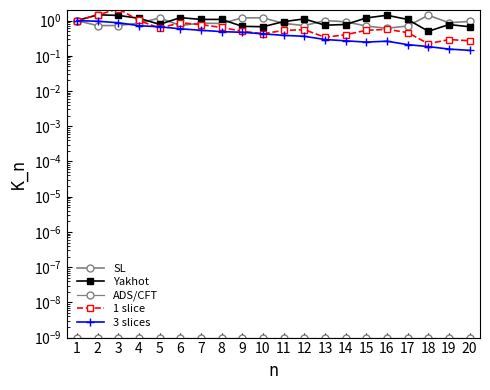

Reading left to right, transcribe all the data shown in this chart.

SL: 1=1.0	2=0.7	3=0.7	4=0.8	5=1.2	6=0.7	7=0.8	8=0.8	9=1.2	10=1.2	11=0.8	12=0.7	13=1.0	14=0.9	15=0.7	16=0.6	17=0.7	18=1.4	19=0.9	20=0.9
Yakhot: 1=1.0	2=1.5	3=1.4	4=1.2	5=0.8	6=1.2	7=1.1	8=1.1	9=0.7	10=0.7	11=0.9	12=1.1	13=0.7	14=0.8	15=1.2	16=1.4	17=1.1	18=0.5	19=0.8	20=0.7
ADS/CFT: 1=0.0	2=0.0	3=0.0	4=0.0	5=0.0	6=0.0	7=0.0	8=0.0	9=0.0	10=0.0	11=0.0	12=0.0	13=0.0	14=0.0	15=0.0	16=0.0	17=0.0	18=0.0	19=0.0	20=0.0
1 slice: 1=1.0	2=1.4	3=2.2	4=1.0	5=0.6	6=0.9	7=0.8	8=0.6	9=0.5	10=0.4	11=0.5	12=0.6	13=0.3	14=0.4	15=0.5	16=0.6	17=0.5	18=0.2	19=0.3	20=0.3
3 slices: 1=1.0	2=1.0	3=0.9	4=0.7	5=0.7	6=0.6	7=0.5	8=0.5	9=0.5	10=0.4	11=0.4	12=0.4	13=0.3	14=0.3	15=0.2	16=0.3	17=0.2	18=0.2	19=0.2	20=0.1